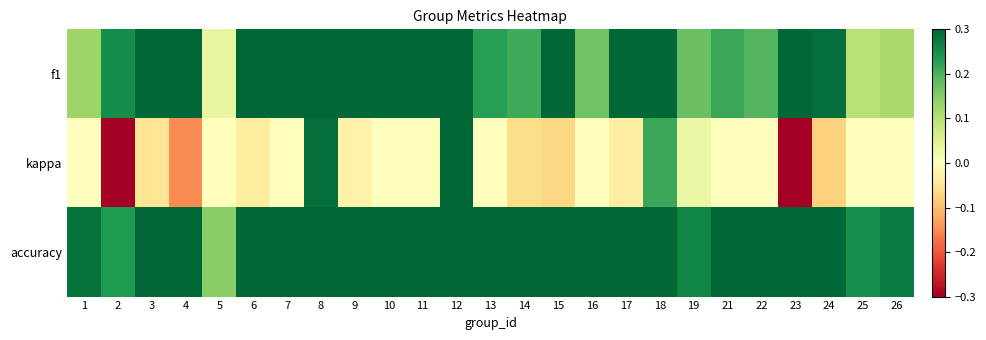

Which series changed the most between 18 and 23?

kappa